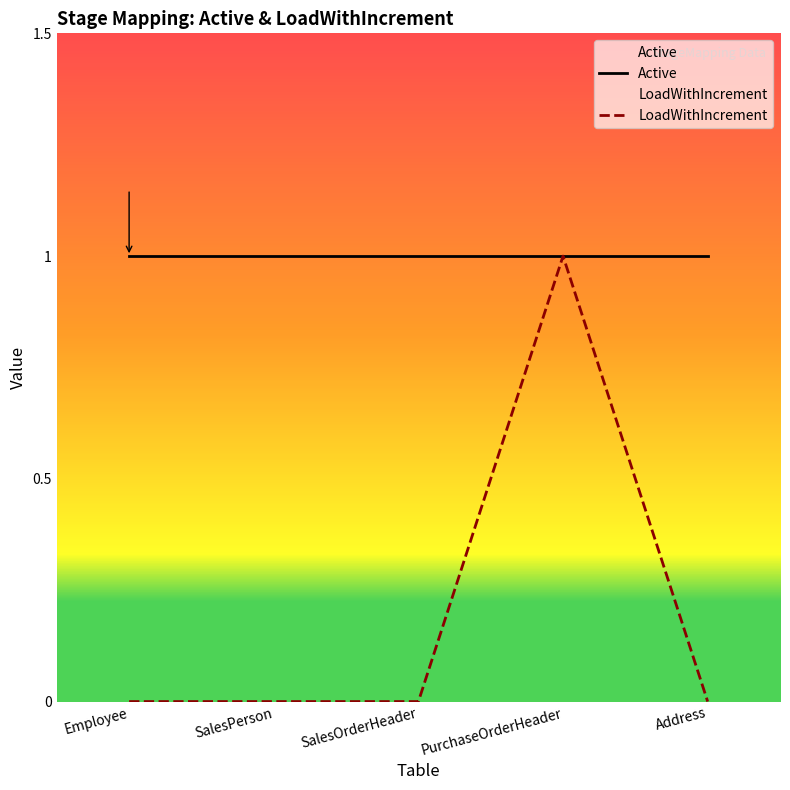

Reading left to right, extract all data points from this chart.

Active: 1	1	1	1	1
LoadWithIncrement: 0	0	0	1	0